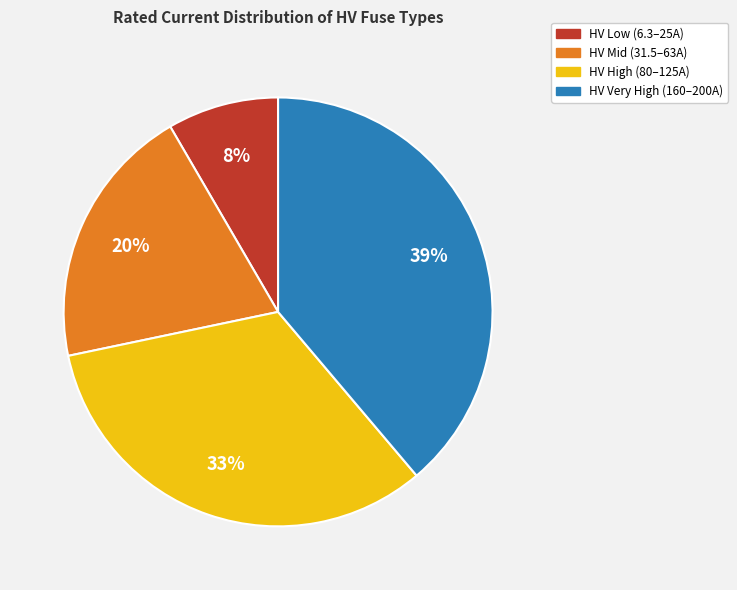

Is there a majority slice in this chart?

No